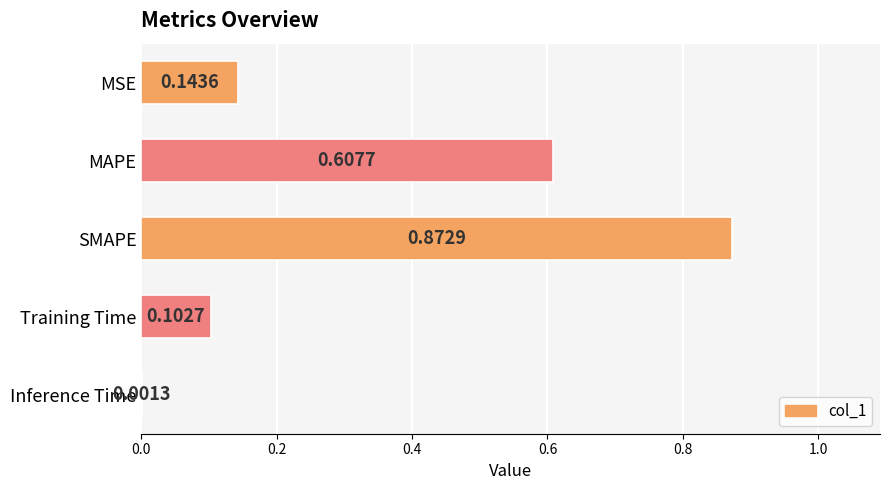

What is the sum of the values at SMAPE and Training Time?

1.0